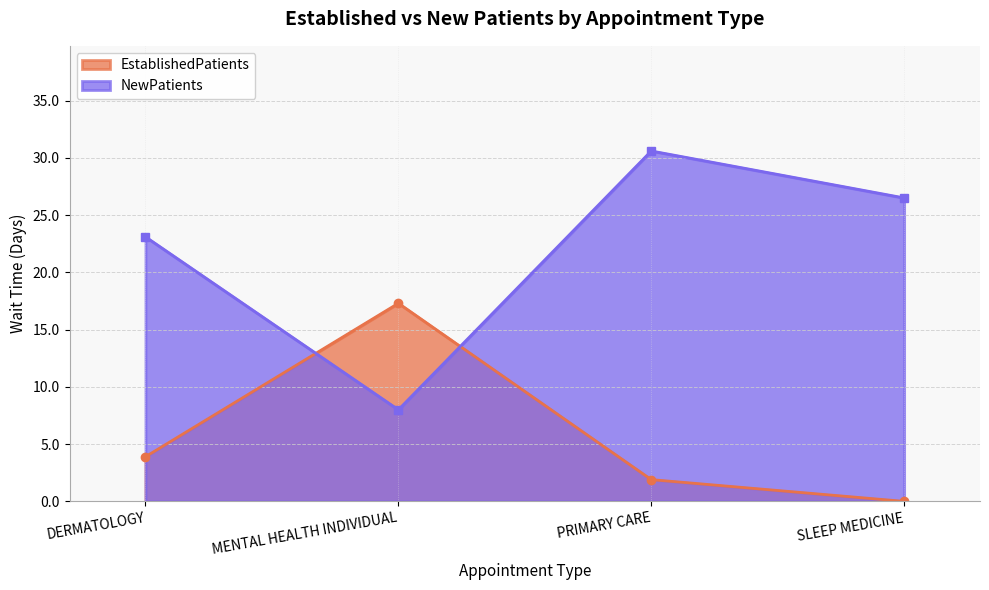

How many lines are shown in the chart?

2